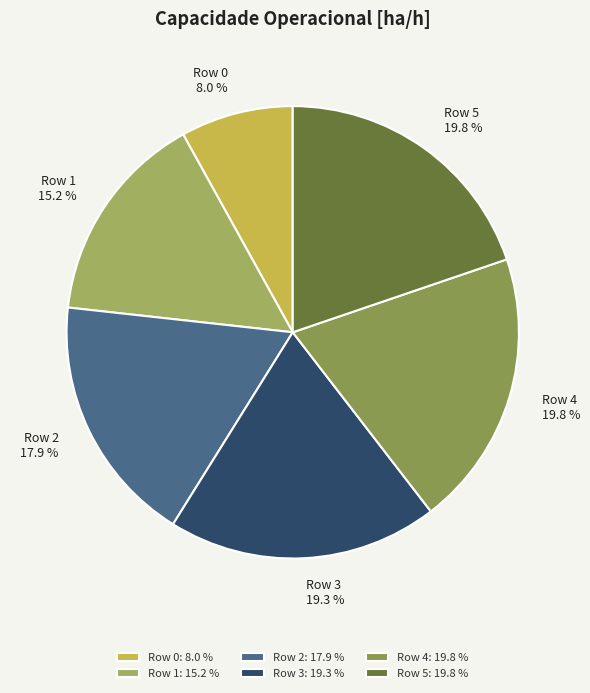

Does any single category account for the majority?

No